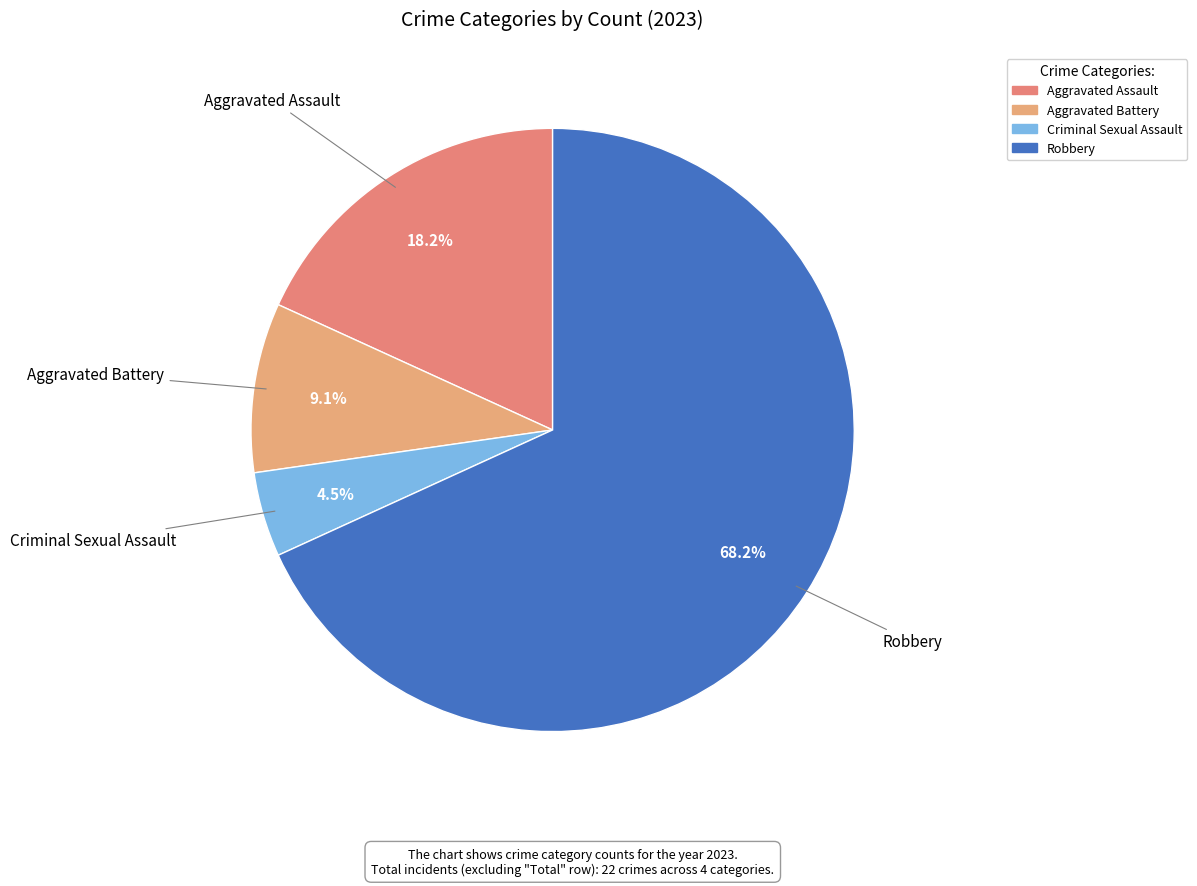

To the nearest percent, what is the average slice percentage?

25%